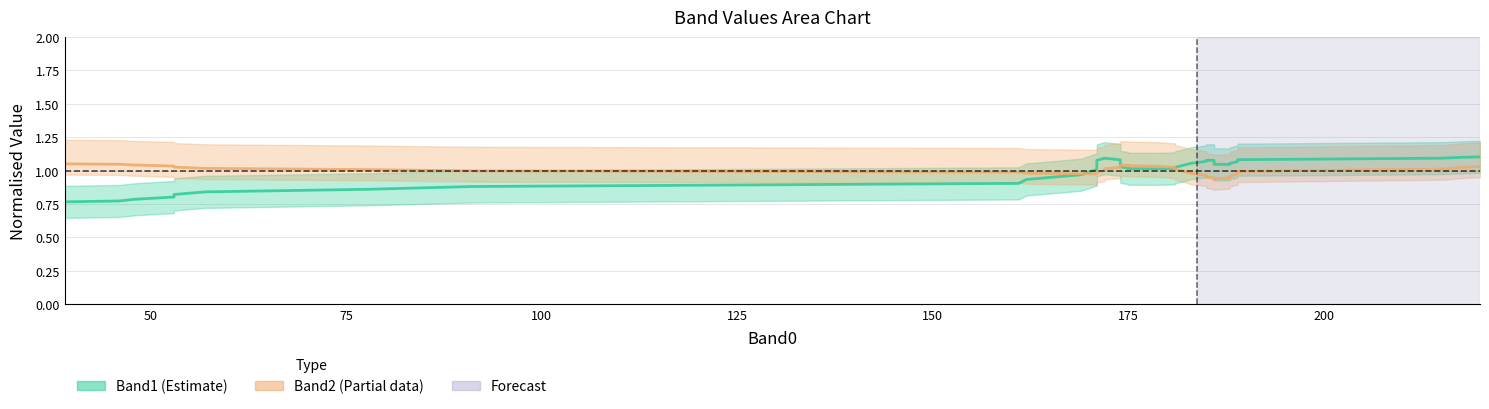

What is the difference between the second highest and minimum values in the Band1 line series?

0.3